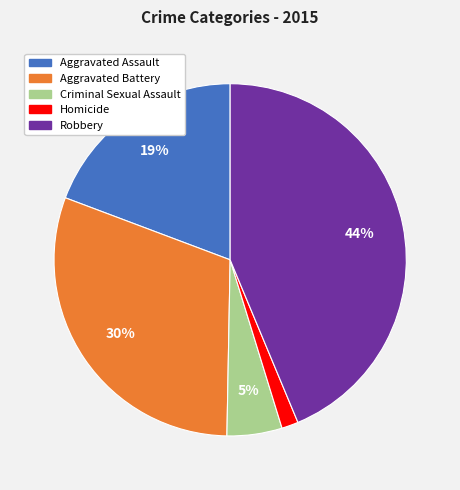

Between Homicide and Criminal Sexual Assault, which is larger?

Criminal Sexual Assault